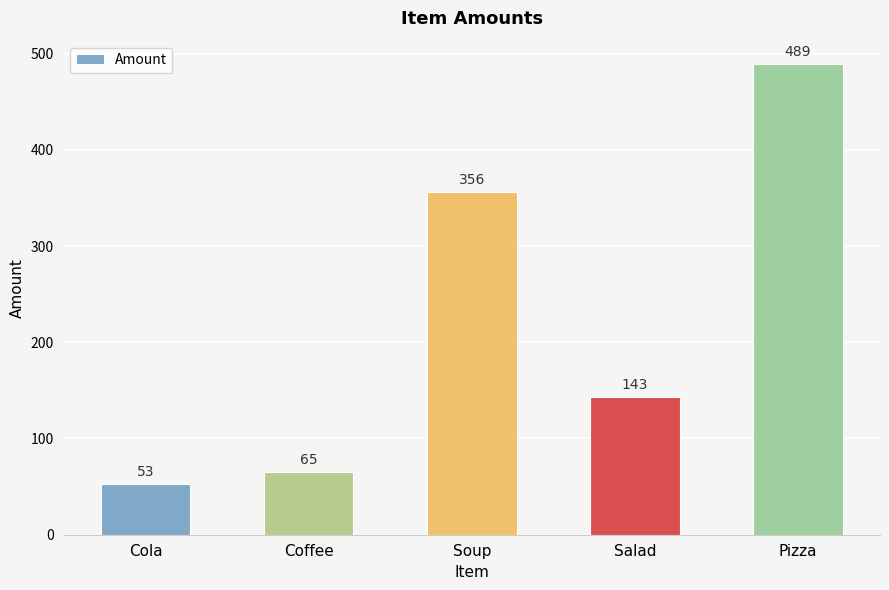

What is the maximum value shown in the chart?

489